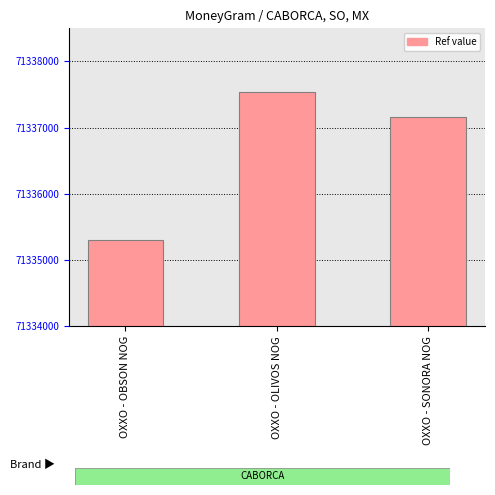

What is the difference between the maximum and minimum values?

2231